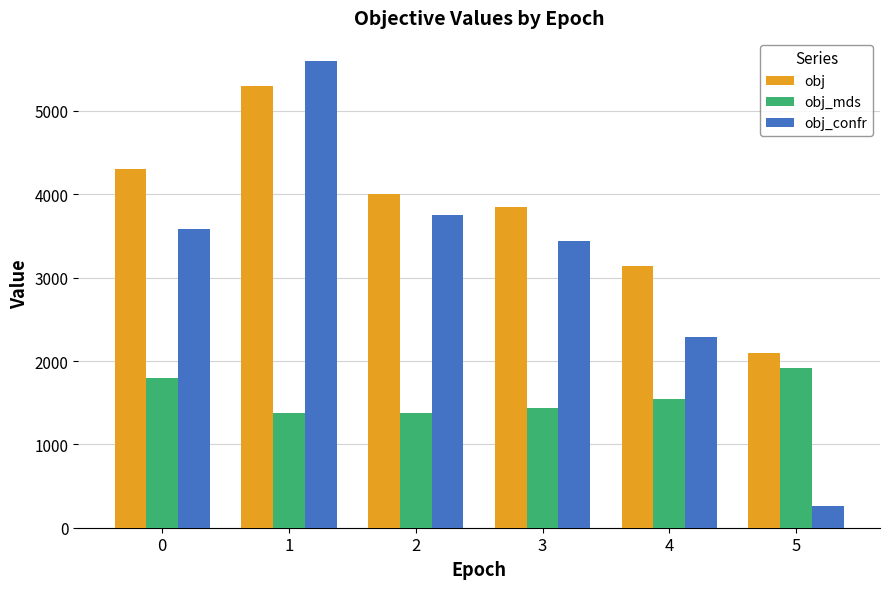

The obj_mds series shows 1374.0 at 2. True or false?

True